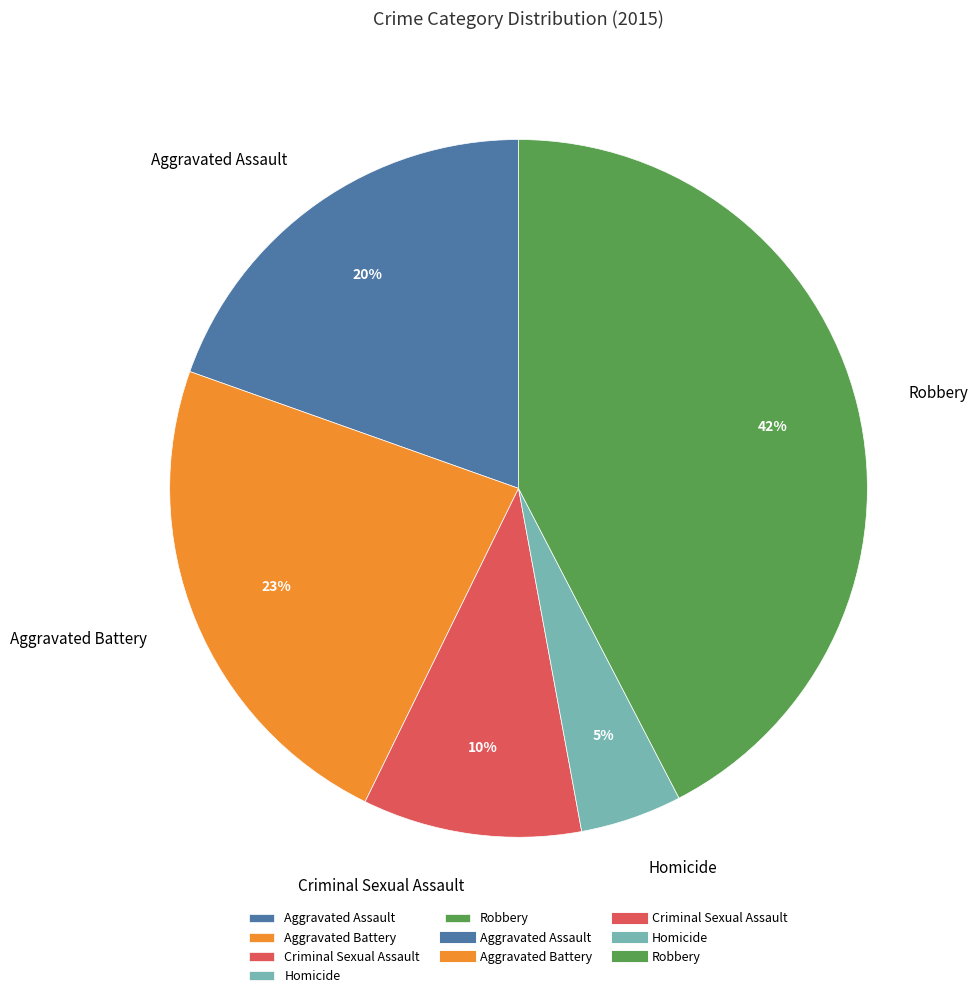

Which slice is the largest?

Robbery